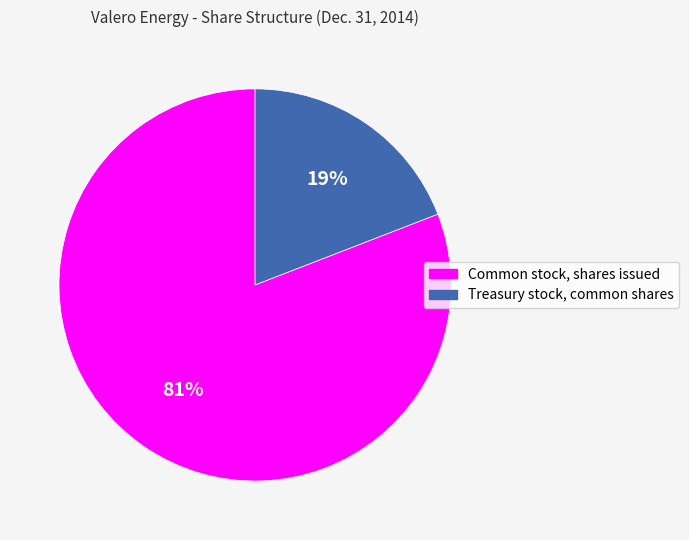

Rank the categories by value from lowest to highest.

Treasury stock, common shares, Common stock, shares issued